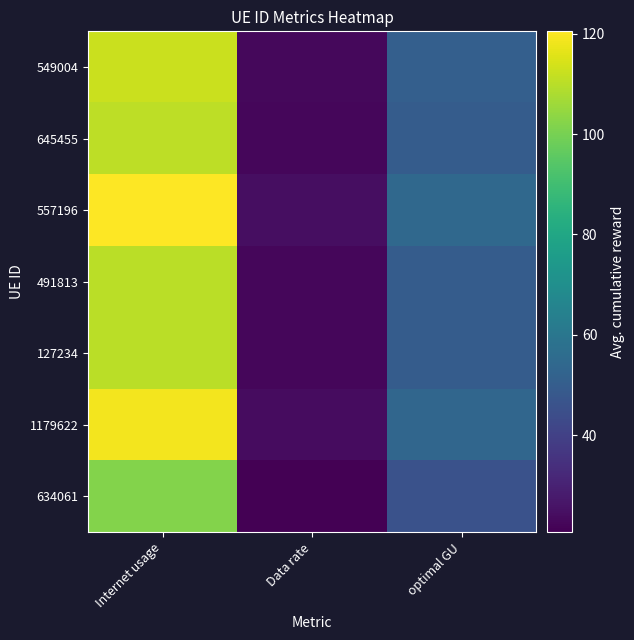

Rank the series at optimal GU from highest to lowest value.

557196, 1179622, 549004, 645455, 491813, 127234, 634061